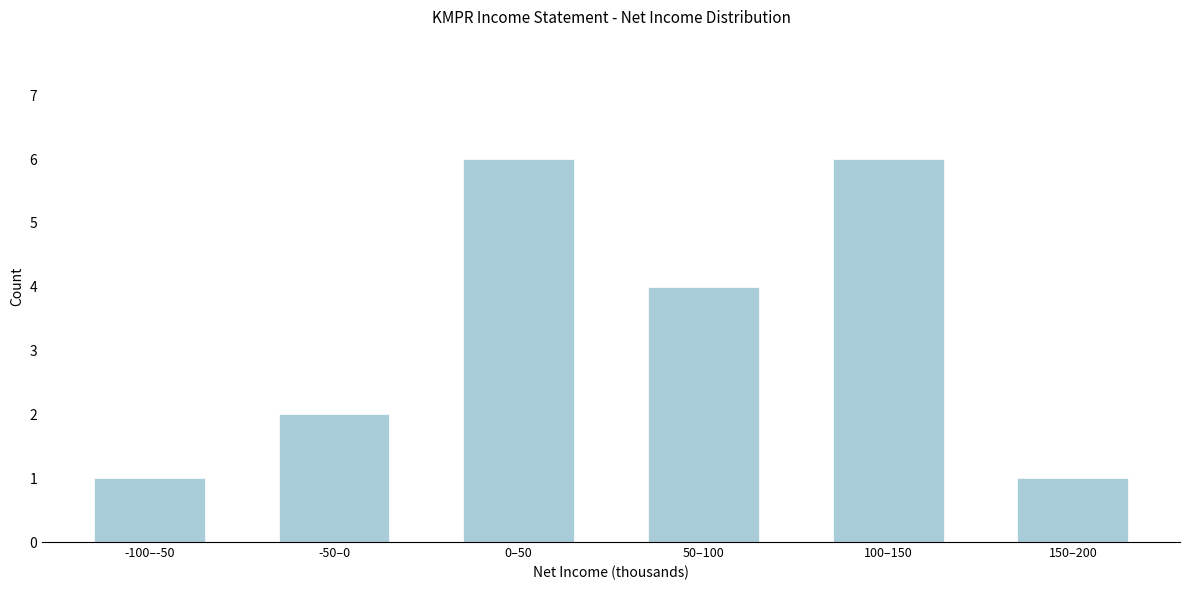

Reading left to right, list all the values displayed in this chart.

1	2	6	4	6	1